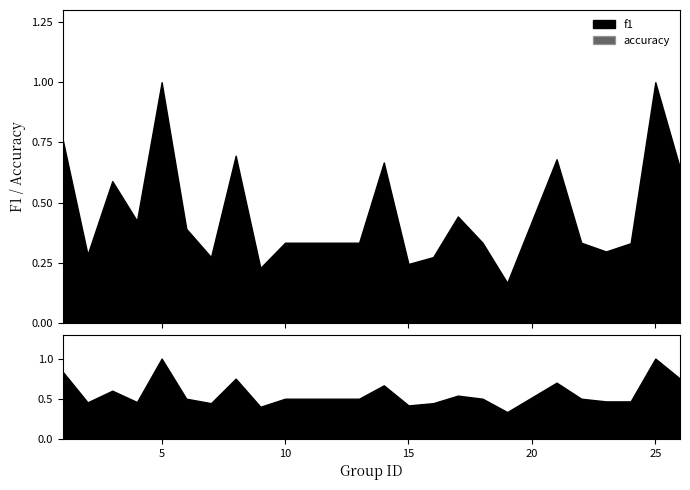

Count the number of data series in this chart.

2